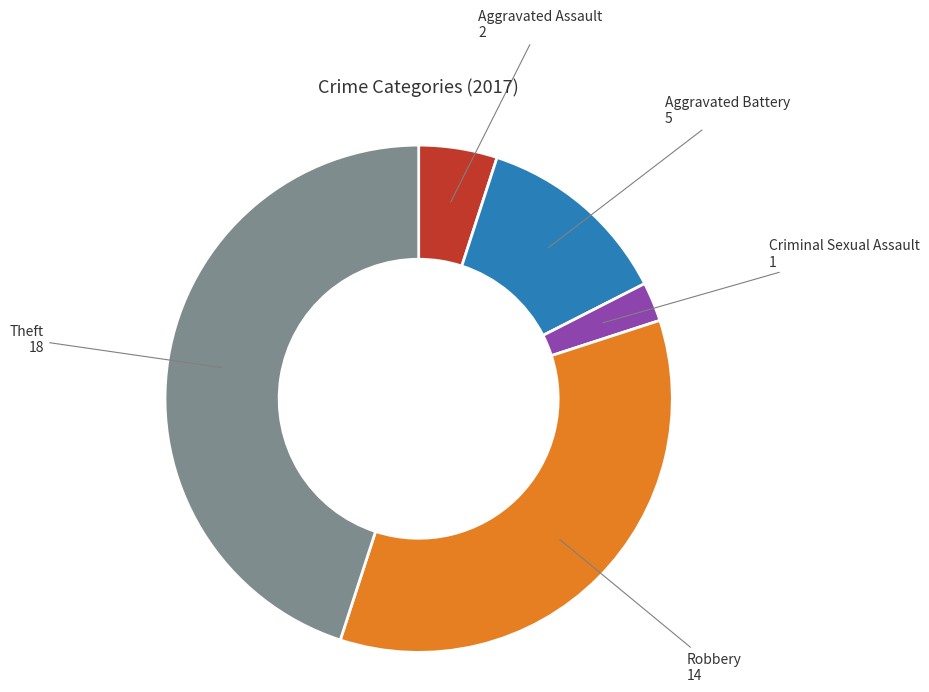

Which has a higher value, Robbery or Criminal Sexual Assault?

Robbery